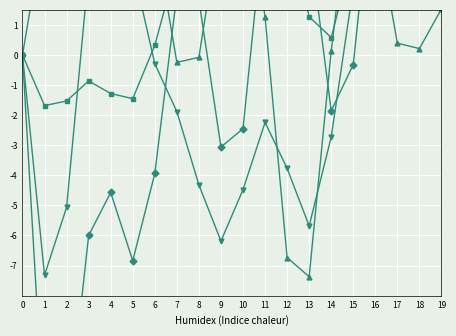

Reading right to left, extract all data points from this chart.

T7: 12.4	11.9	11.6	6.7	-0.3	-1.9	3.9	8.5	4.8	-2.4	-3.1	1.8	2.0	-3.9	-6.8	-4.6	-6.0	-12.7	-12.6	0.0
P7: 5.0	5.2	7.4	6.9	3.4	0.6	1.3	4.5	7.1	7.3	6.1	4.9	3.0	0.3	-1.5	-1.3	-0.9	-1.5	-1.7	-0.0
P8: 1.5	0.2	0.4	4.5	6.1	0.1	-7.4	-6.7	1.3	6.8	4.6	-0.1	-0.2	4.1	7.8	8.3	7.4	6.6	4.4	-0.0
T8: 9.5	7.2	4.2	3.8	2.2	-2.7	-5.7	-3.8	-2.2	-4.5	-6.2	-4.3	-1.9	-0.3	2.9	5.9	2.8	-5.1	-7.3	0.0